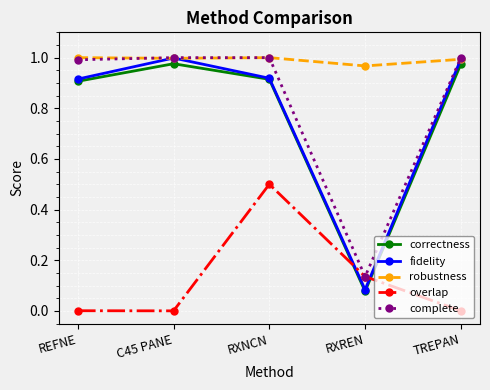

True or false: robustness has a value of 1.7 at C45 PANE.

False